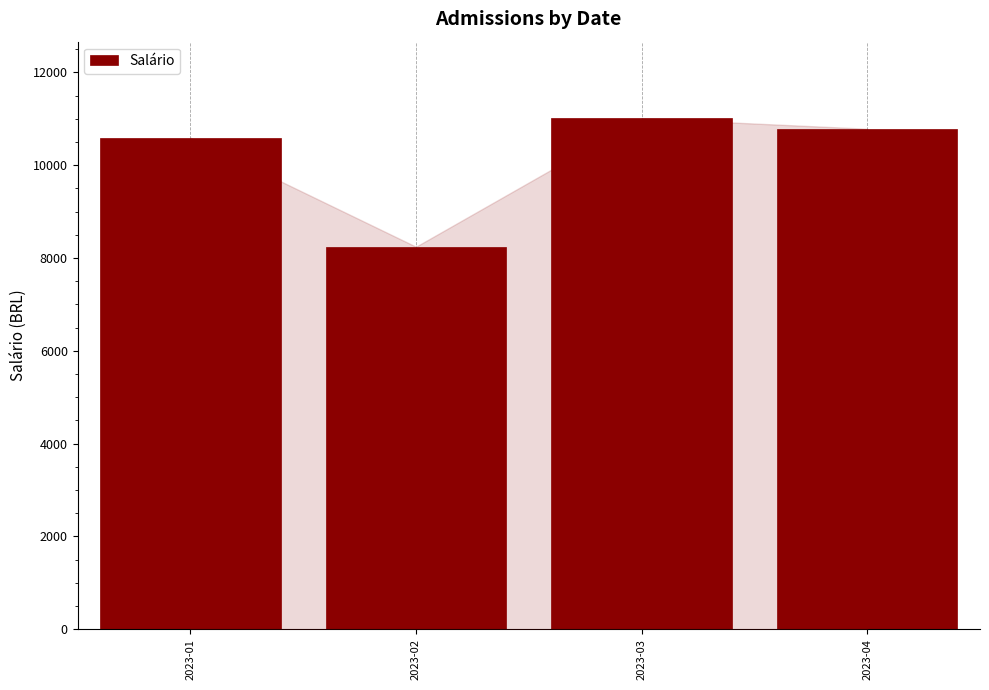

Reading right to left, list all the values displayed in this chart.

2023-04=10785.3	2023-03=11009.8	2023-02=8243.5	2023-01=10593.5